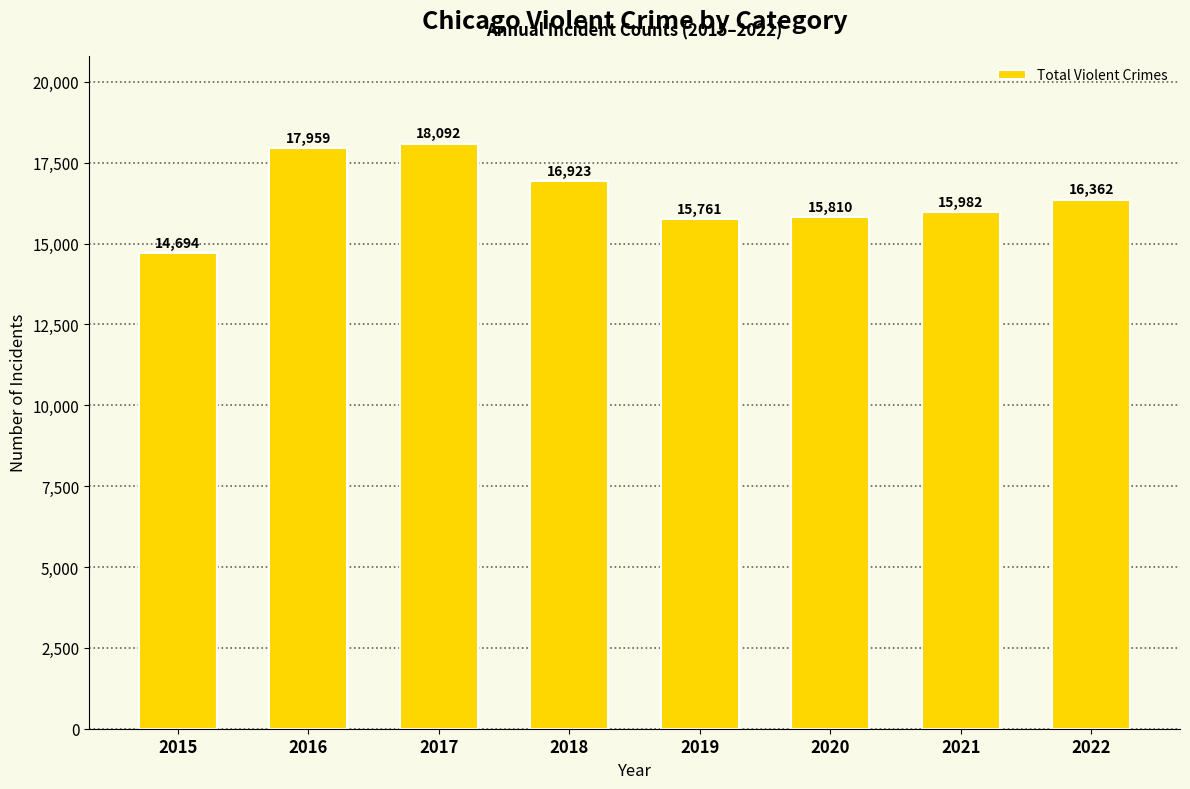

What is the greatest value displayed?

18092